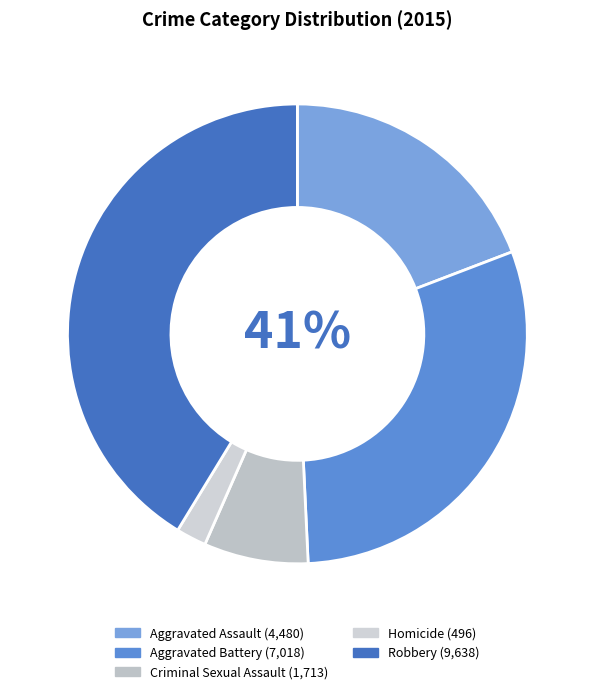

Which has a higher value, Aggravated Battery or Homicide?

Aggravated Battery